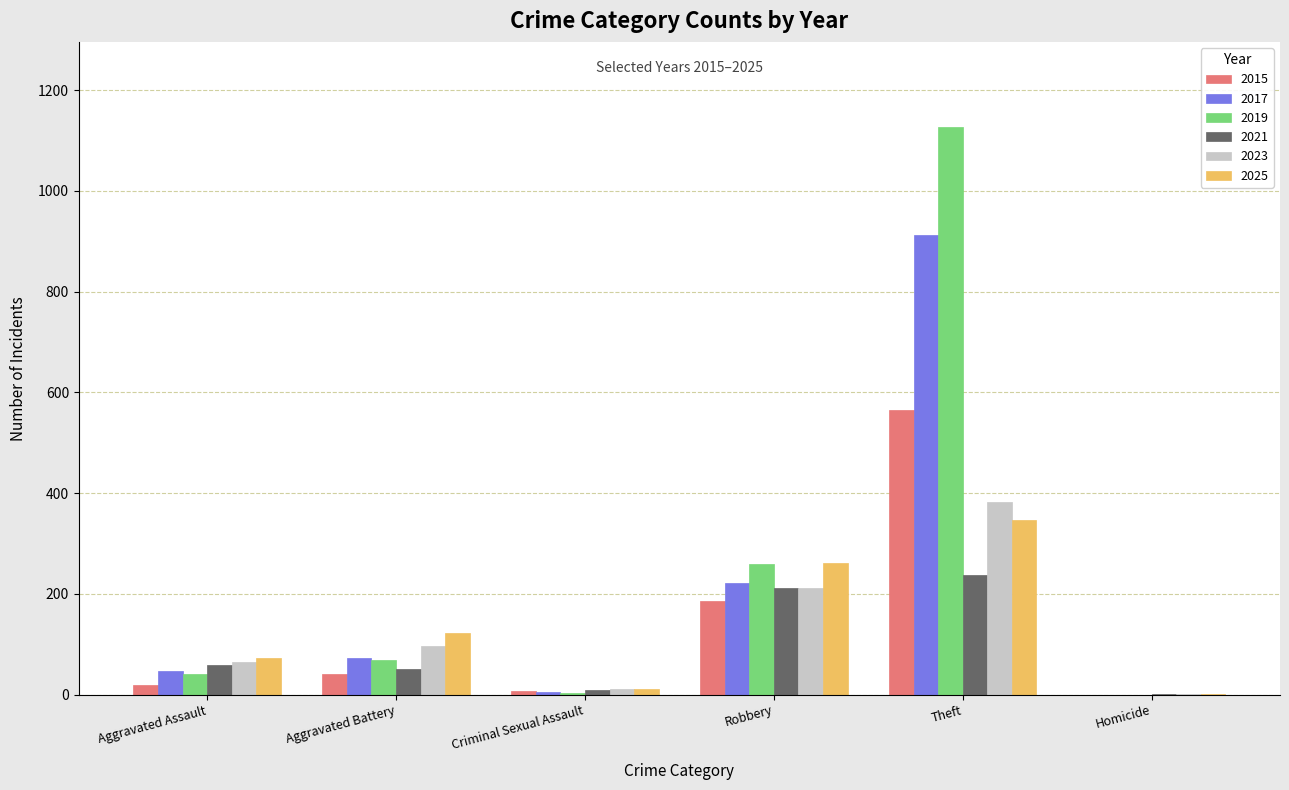

What are all the series names shown in the legend?

2015, 2017, 2019, 2021, 2023, 2025